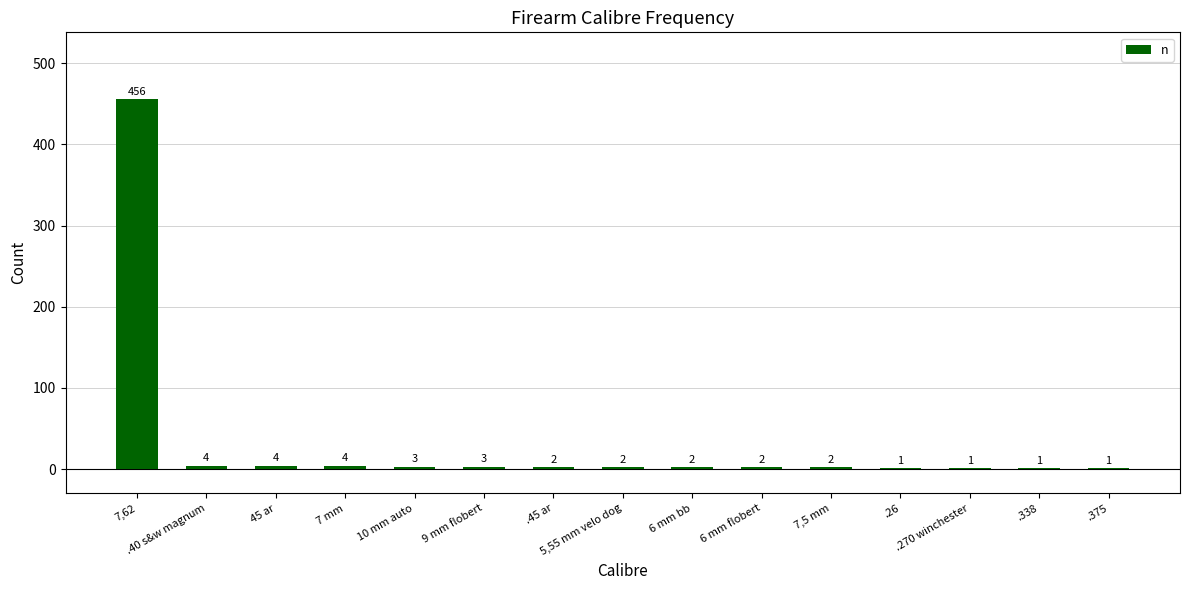

The chart shows a value of 456 at 7,62. True or false?

True